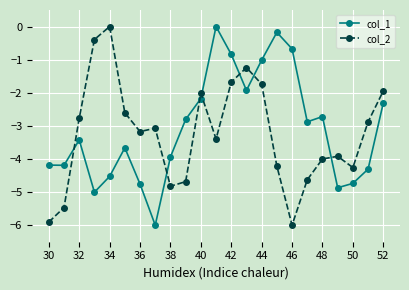

What is the average value of the col_2 series?

-3.3